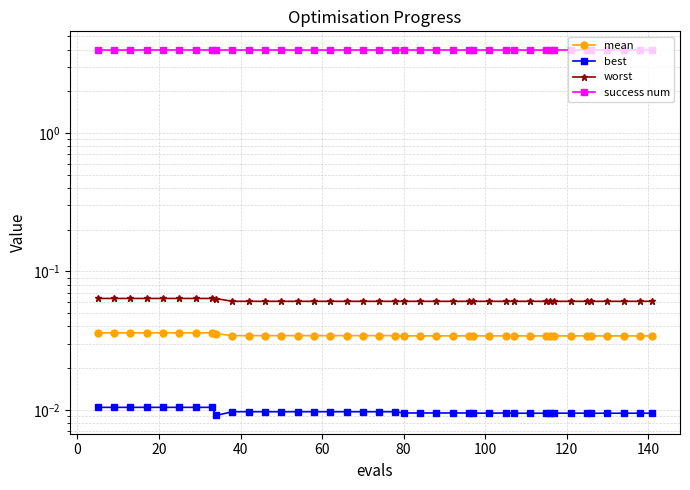

Reading left to right, what are all the values shown in this chart?

mean: 0.0	0.0	0.0	0.0	0.0	0.0	0.0	0.0	0.0	0.0	0.0	0.0	0.0	0.0	0.0	0.0	0.0	0.0	0.0	0.0	0.0	0.0	0.0	0.0	0.0	0.0	0.0	0.0	0.0	0.0	0.0	0.0	0.0	0.0	0.0	0.0	0.0	0.0	0.0	0.0
best: 0.0	0.0	0.0	0.0	0.0	0.0	0.0	0.0	0.0	0.0	0.0	0.0	0.0	0.0	0.0	0.0	0.0	0.0	0.0	0.0	0.0	0.0	0.0	0.0	0.0	0.0	0.0	0.0	0.0	0.0	0.0	0.0	0.0	0.0	0.0	0.0	0.0	0.0	0.0	0.0
worst: 0.1	0.1	0.1	0.1	0.1	0.1	0.1	0.1	0.1	0.1	0.1	0.1	0.1	0.1	0.1	0.1	0.1	0.1	0.1	0.1	0.1	0.1	0.1	0.1	0.1	0.1	0.1	0.1	0.1	0.1	0.1	0.1	0.1	0.1	0.1	0.1	0.1	0.1	0.1	0.1
success num: 4.0	4.0	4.0	4.0	4.0	4.0	4.0	4.0	4.0	4.0	4.0	4.0	4.0	4.0	4.0	4.0	4.0	4.0	4.0	4.0	4.0	4.0	4.0	4.0	4.0	4.0	4.0	4.0	4.0	4.0	4.0	4.0	4.0	4.0	4.0	4.0	4.0	4.0	4.0	4.0